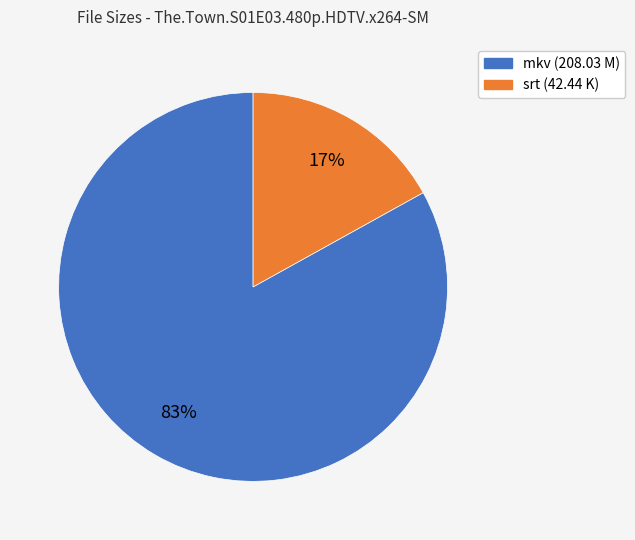

How many segments does this pie chart have?

2